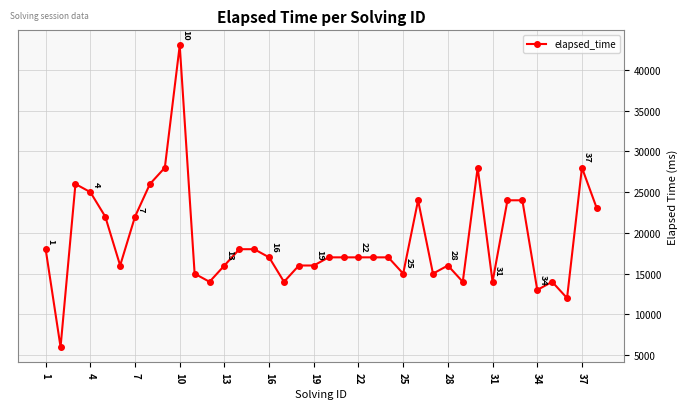

What is the minimum value shown in the chart?

6000